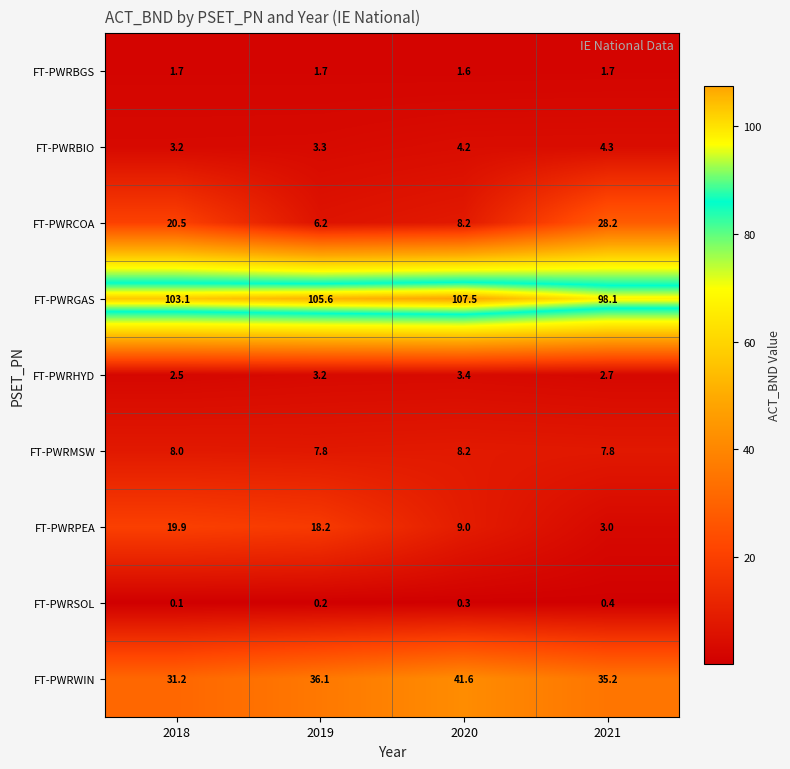

What is the difference between the highest and lowest values at 2020?

107.2